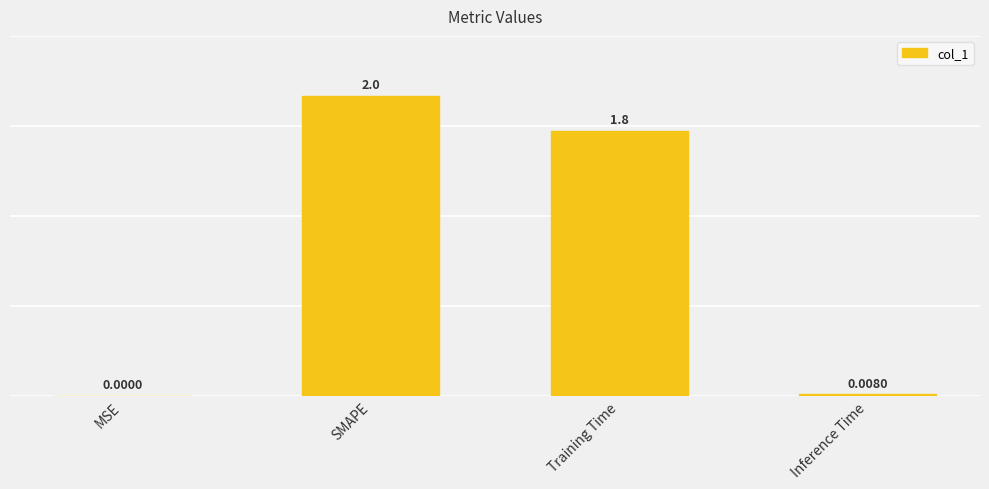

What is the label of the 4th bar from the left?

Inference Time